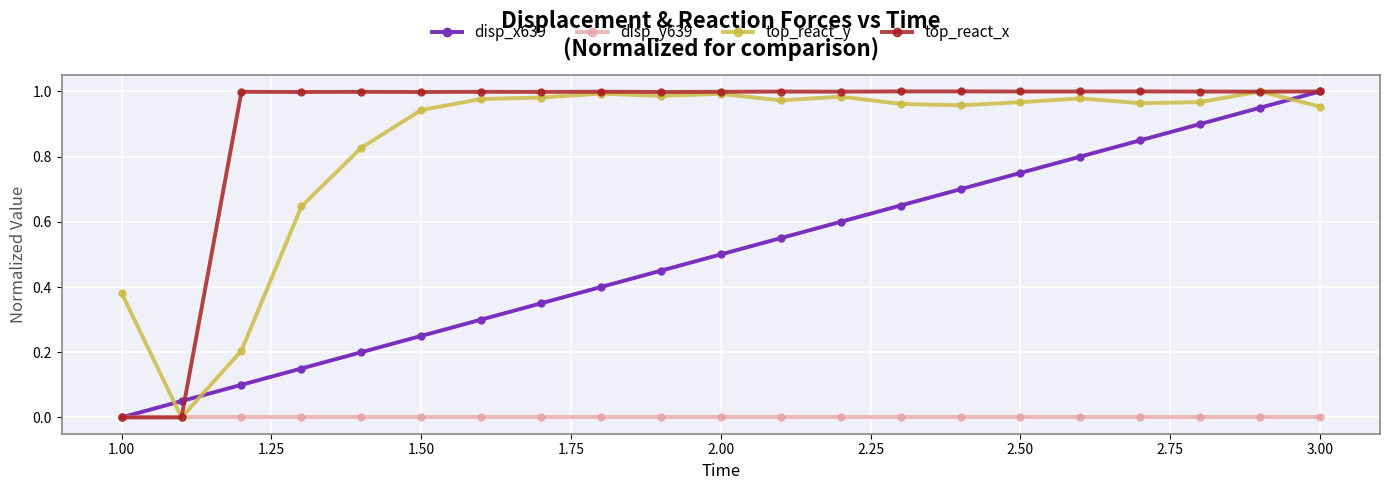

What are all the series names shown in the legend?

disp_x639, disp_y639, top_react_y, top_react_x